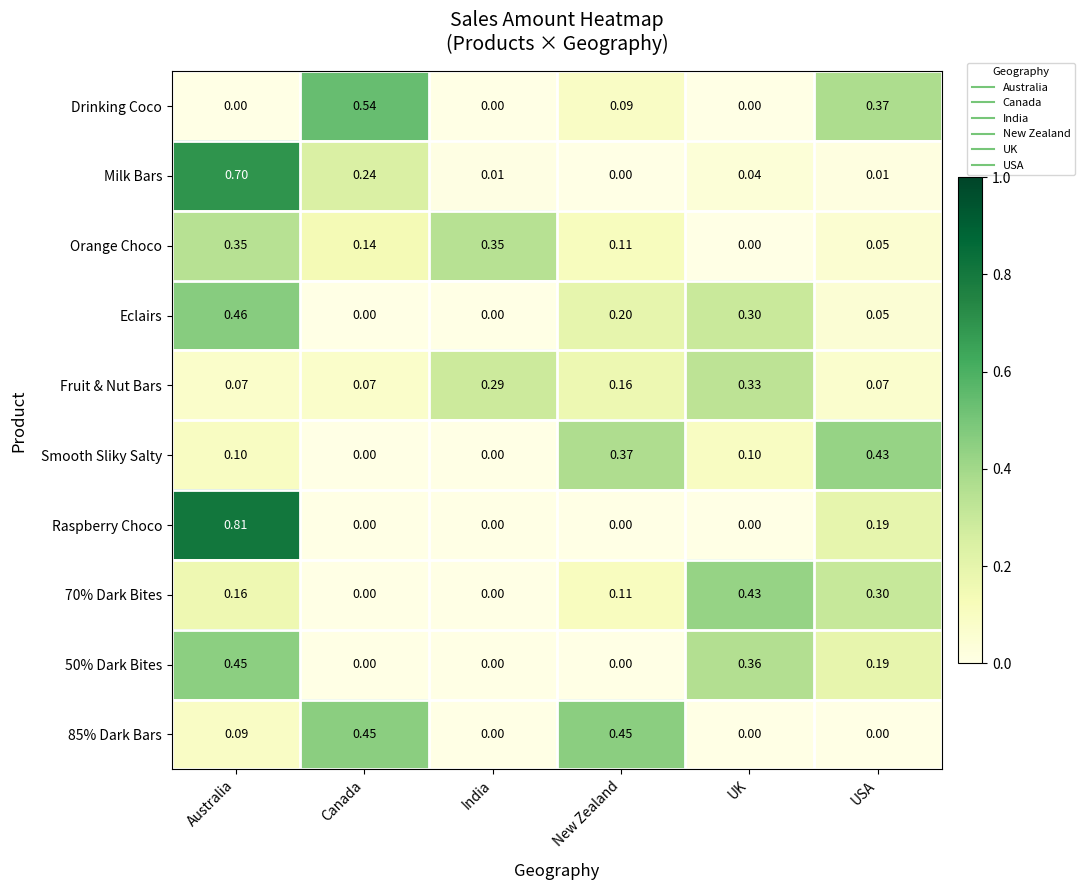

At which category is the sum across all series the highest?

Australia